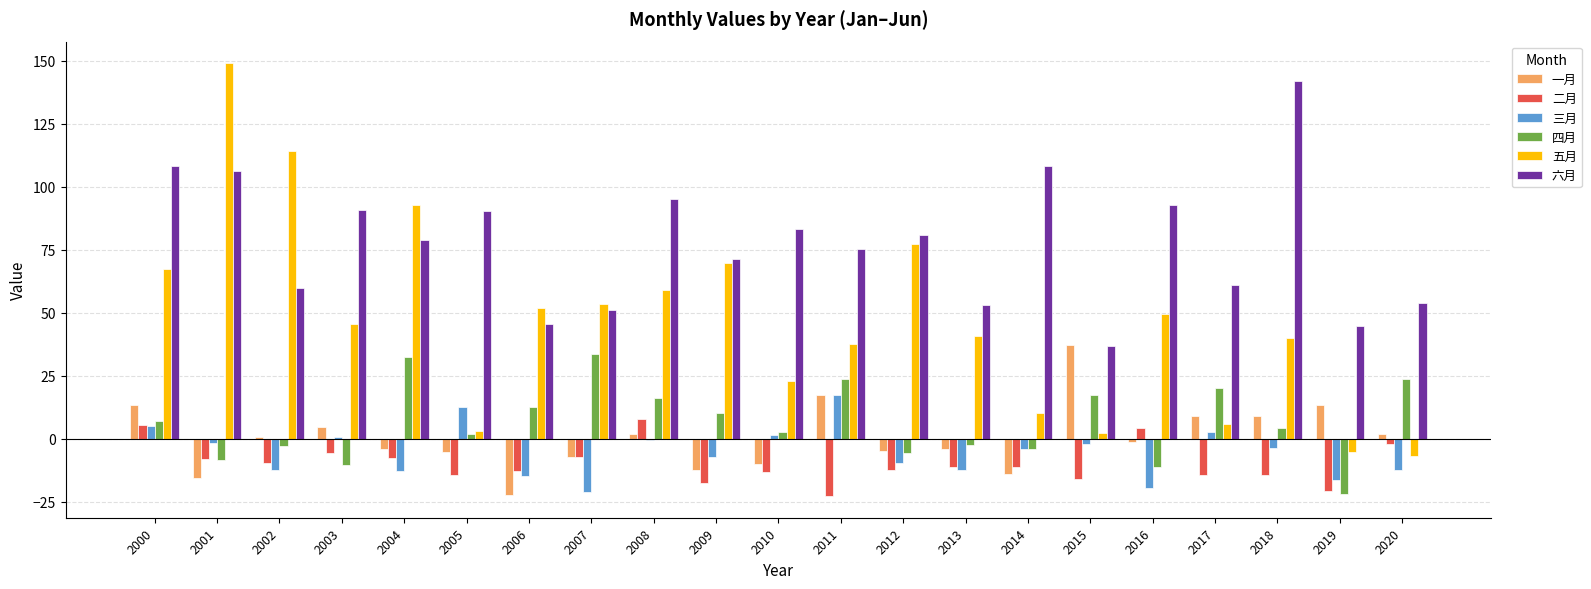

What is the sum of all 三月 values?

-109.7